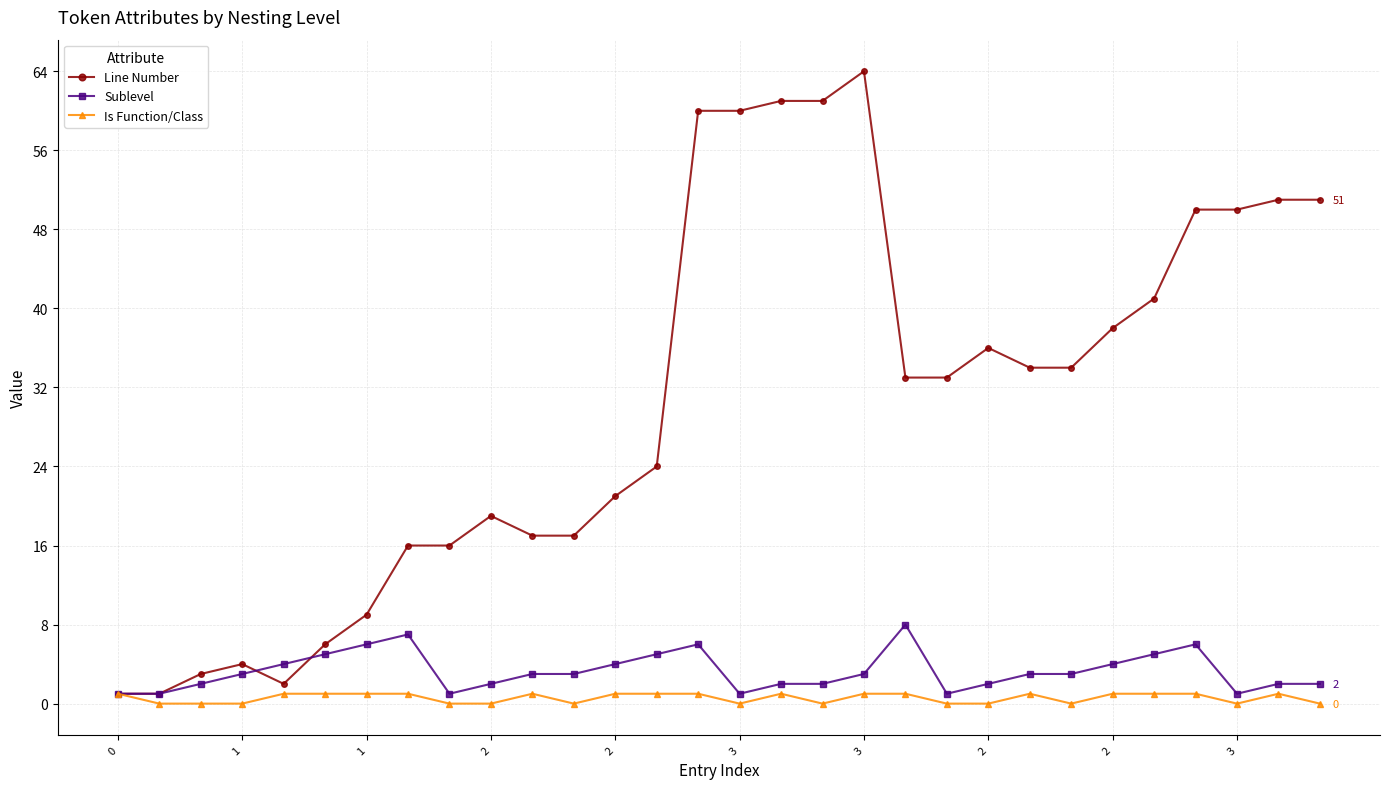

Which series has the largest total across all categories?

Line Number